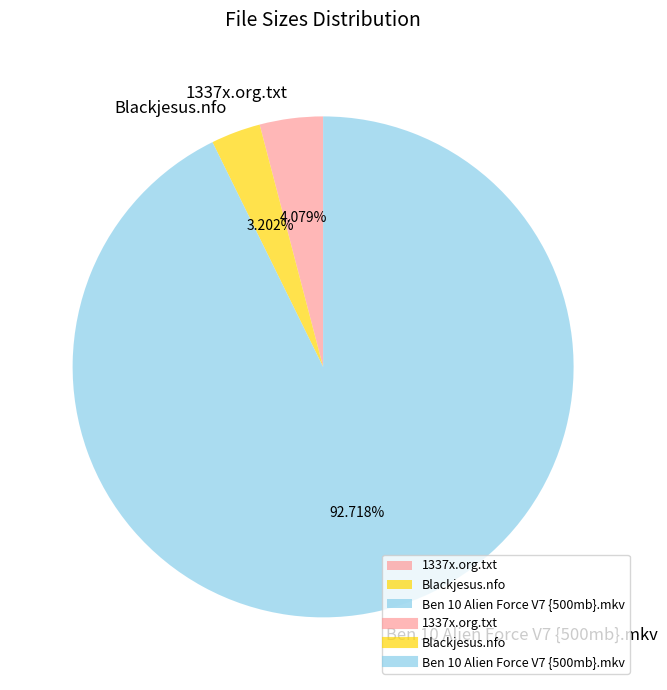

To the nearest percent, what portion does Ben 10 Alien Force V7 {500mb}.mkv represent?

93%